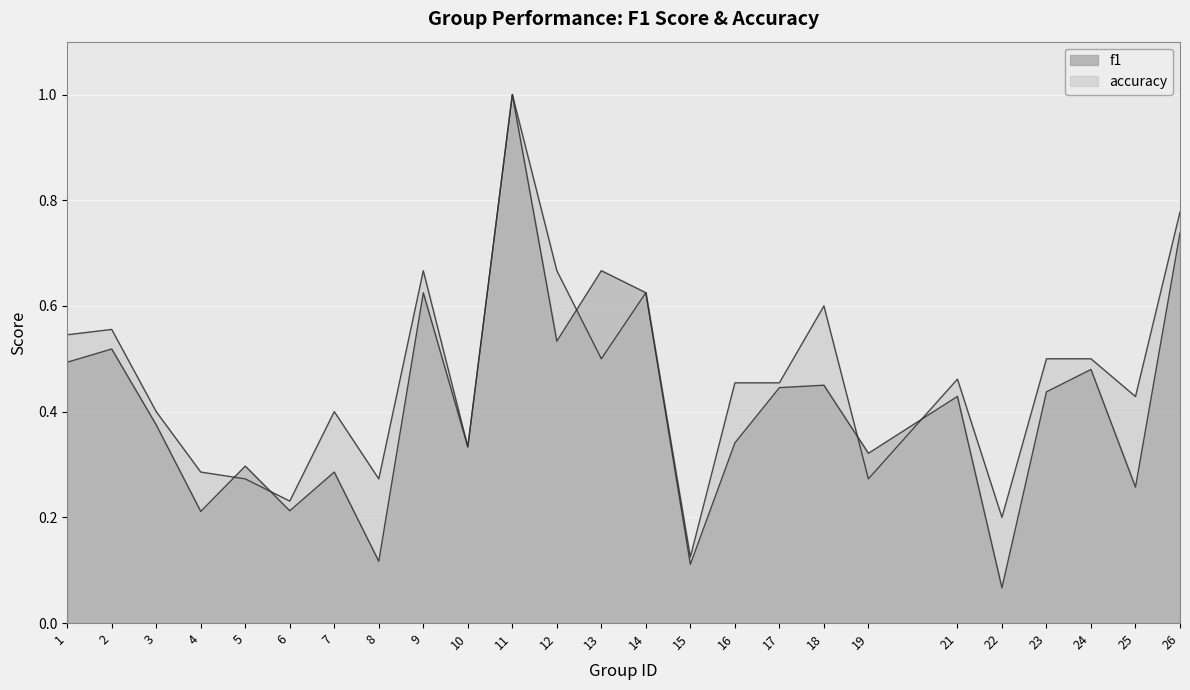

Reading left to right, transcribe all the data shown in this chart.

f1: 0.5	0.5	0.4	0.2	0.3	0.2	0.3	0.1	0.6	0.3	1.0	0.5	0.7	0.6	0.1	0.3	0.4	0.5	0.3	0.4	0.1	0.4	0.5	0.3	0.7
accuracy: 0.5	0.6	0.4	0.3	0.3	0.2	0.4	0.3	0.7	0.3	1.0	0.7	0.5	0.6	0.1	0.5	0.5	0.6	0.3	0.5	0.2	0.5	0.5	0.4	0.8